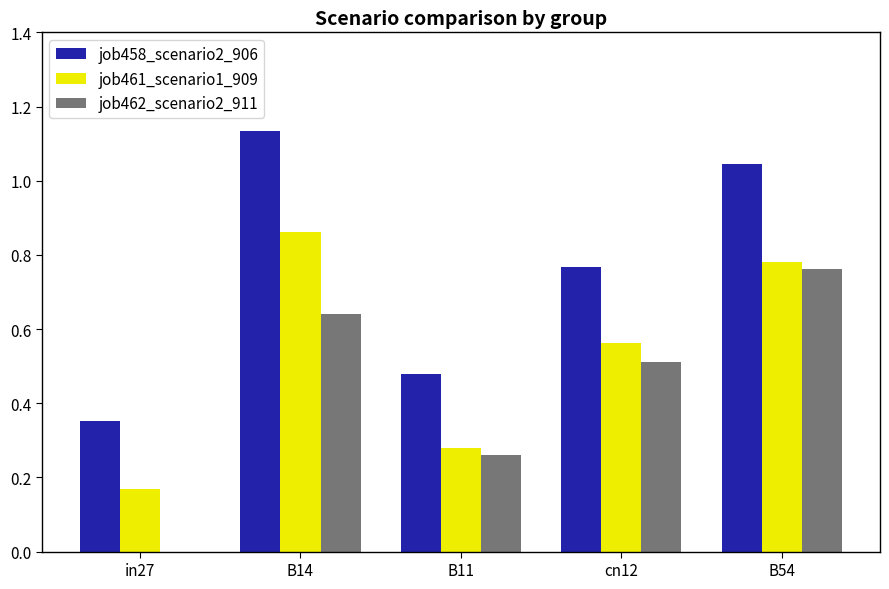

What is the sum of the job461_scenario1_909 values at cn12 and B14?

1.4